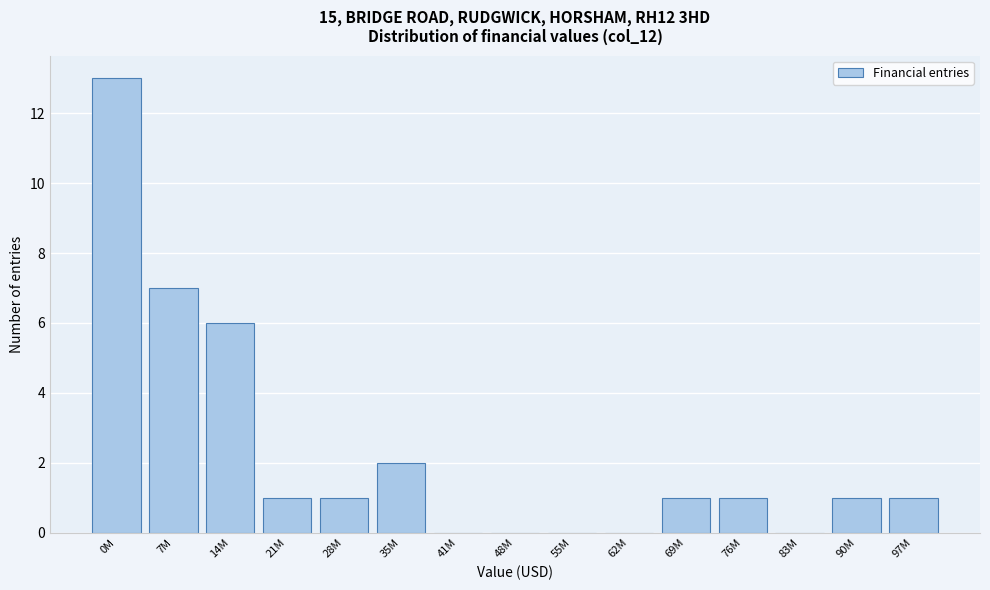

Reading right to left, extract all data points from this chart.

97M=1	90M=1	83M=0	76M=1	69M=1	62M=0	55M=0	48M=0	41M=0	35M=2	28M=1	21M=1	14M=6	7M=7	0M=13